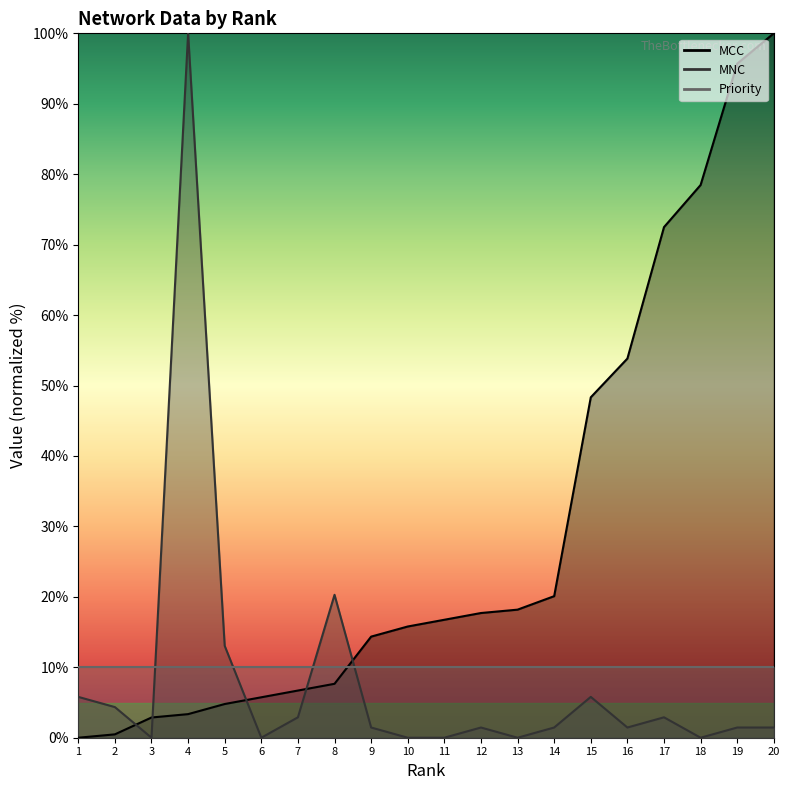

How many intersections are there between MCC and MNC?

5